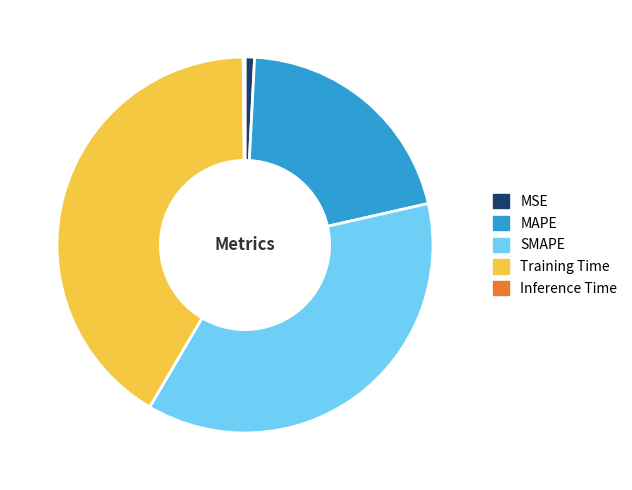

Which category has the biggest portion of the pie?

Training Time